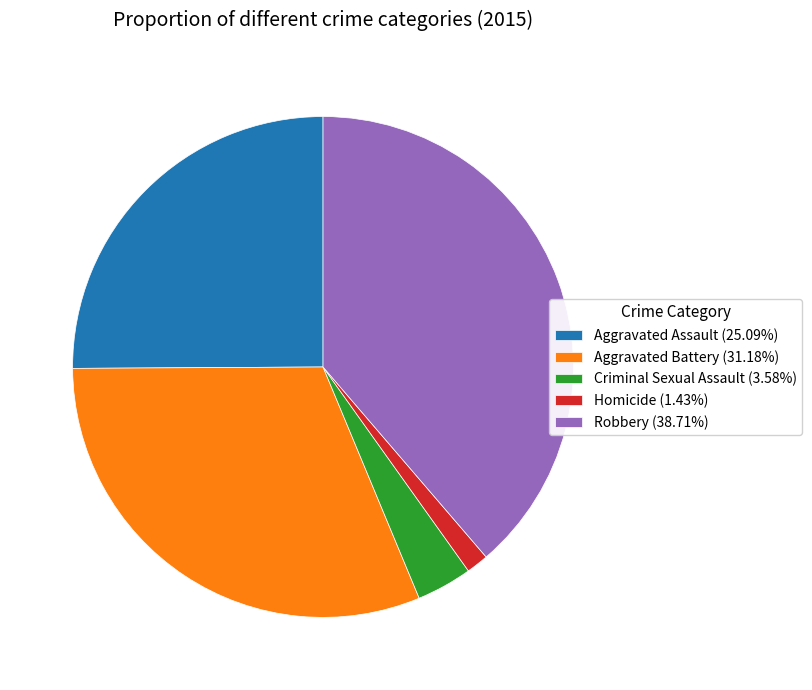

Approximately how many times larger is the value at Robbery (38.71%) compared to Aggravated Assault (25.09%)?

1.5